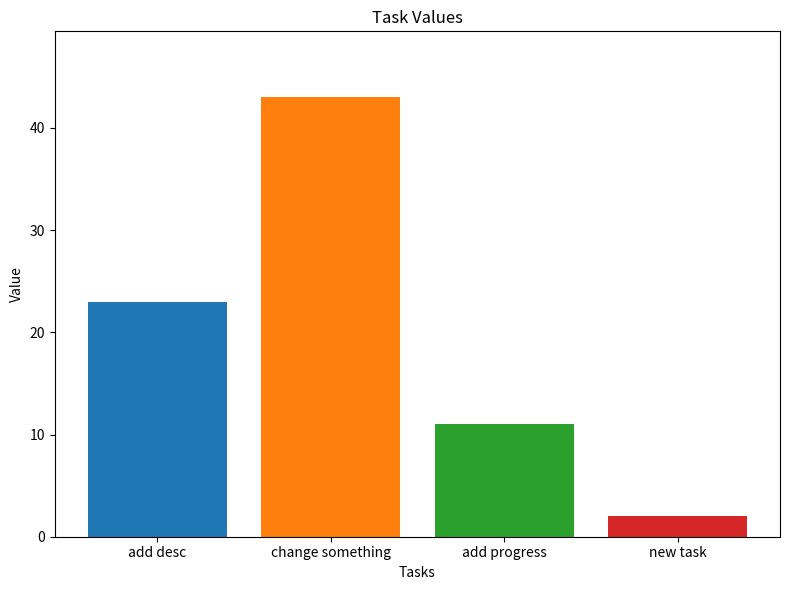

What is the maximum value shown in the chart?

43